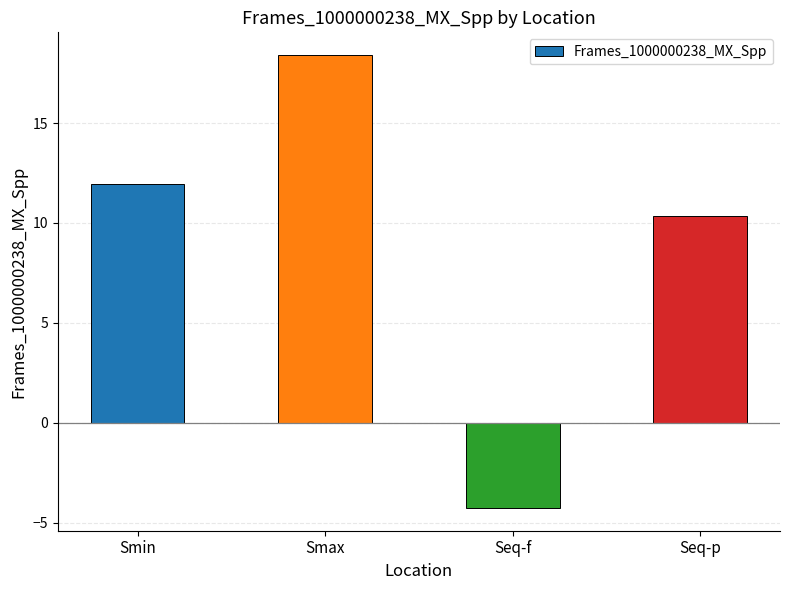

Reading right to left, what are all the values shown in this chart?

Seq-p=10.4	Seq-f=-4.3	Smax=18.4	Smin=11.9